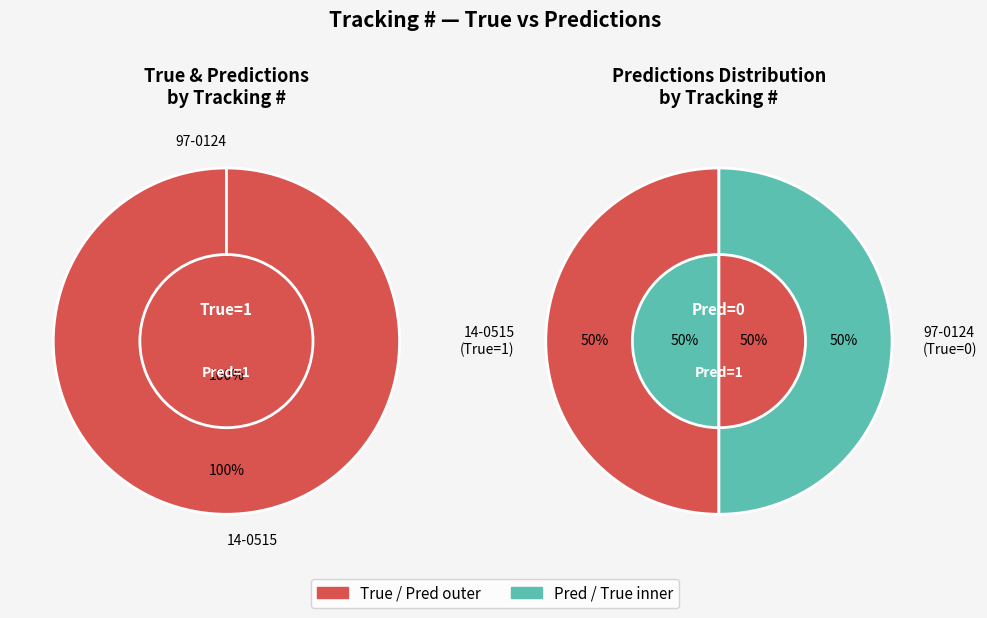

What is the difference between the highest and lowest values at 14-0515?

1